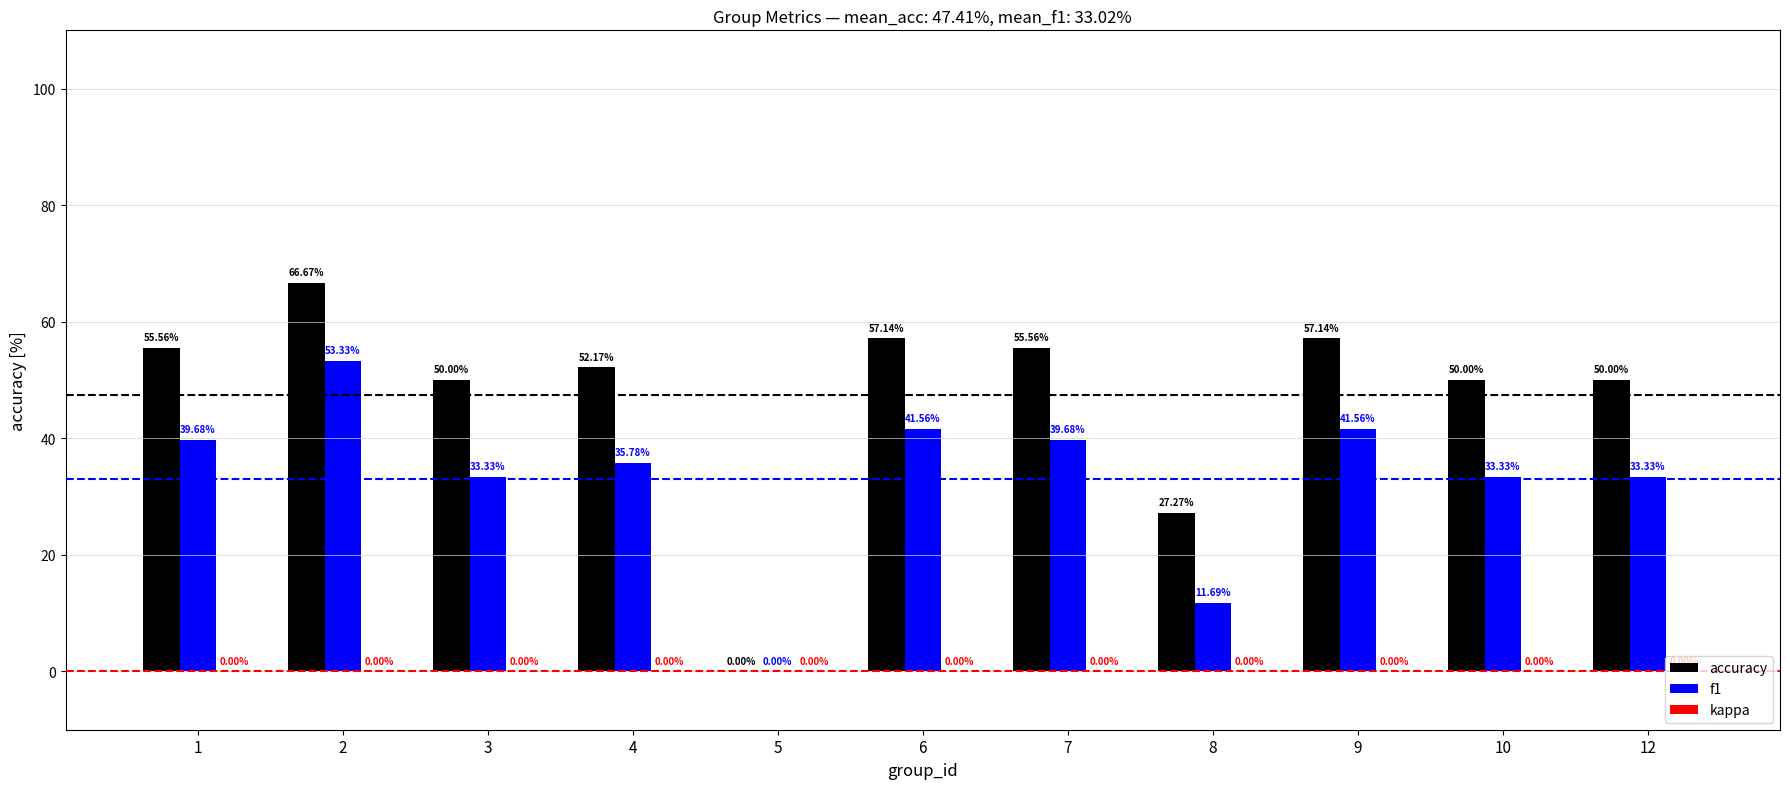

What is the average value of the accuracy series?

47.4